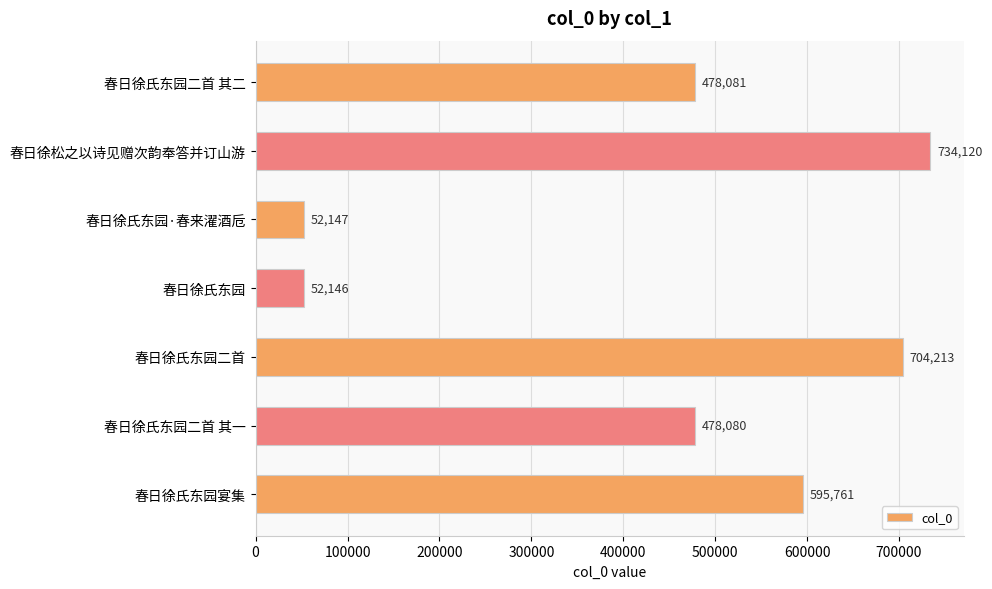

Does the chart contain any negative values?

No